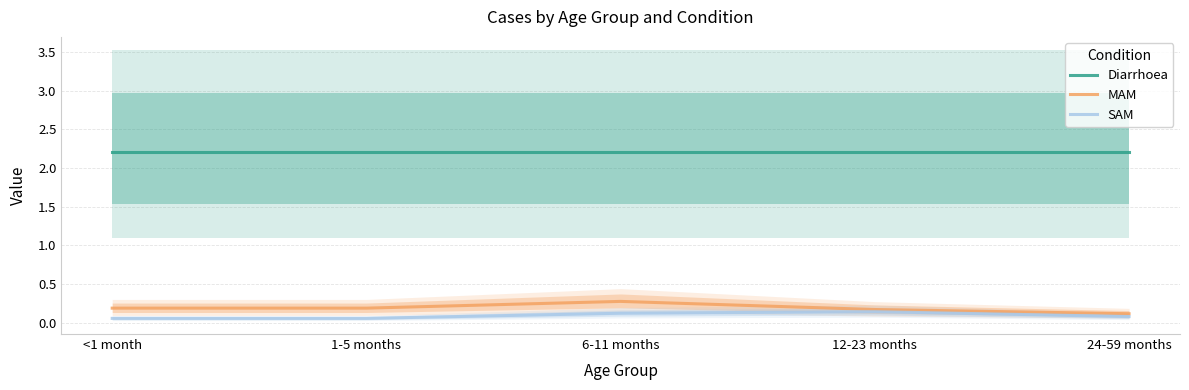

True or false: SAM and Diarrhoea cross at least once.

False